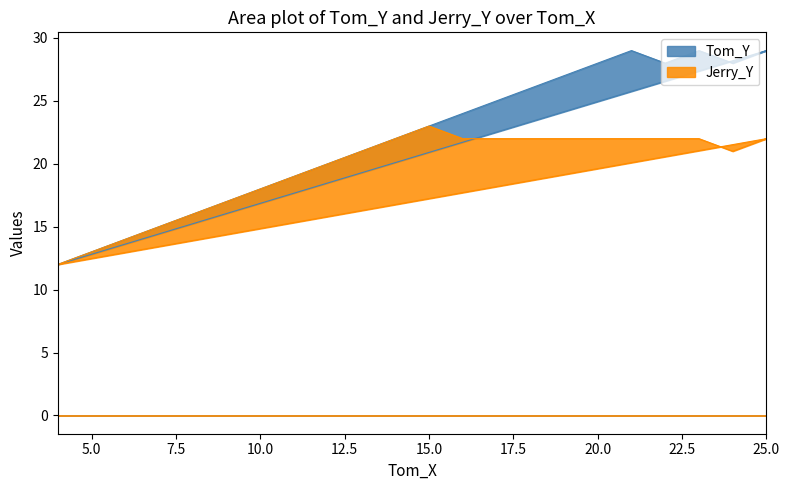

True or false: Tom_Y and Jerry_Y intersect in this chart.

False